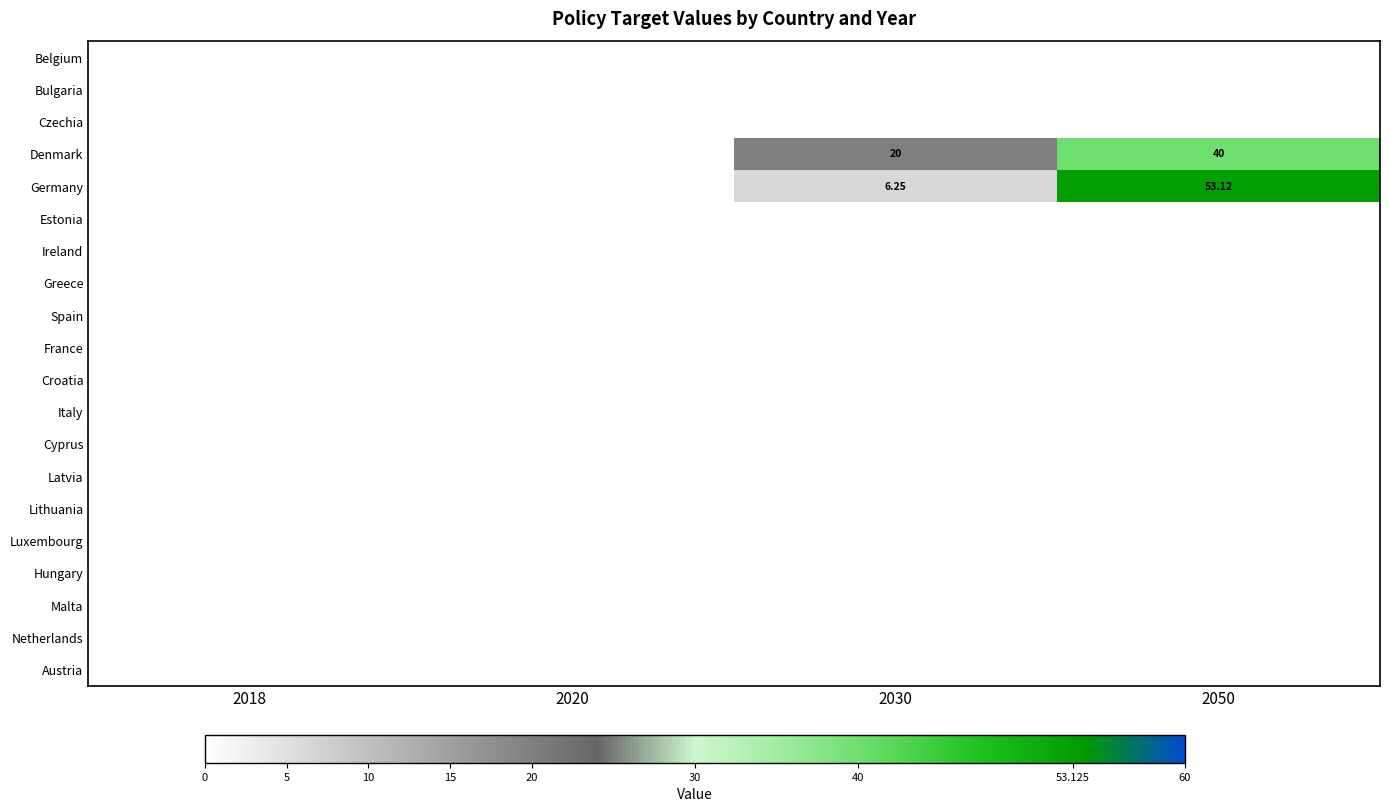

Between 2018 and 2050, which series saw the biggest shift?

Germany